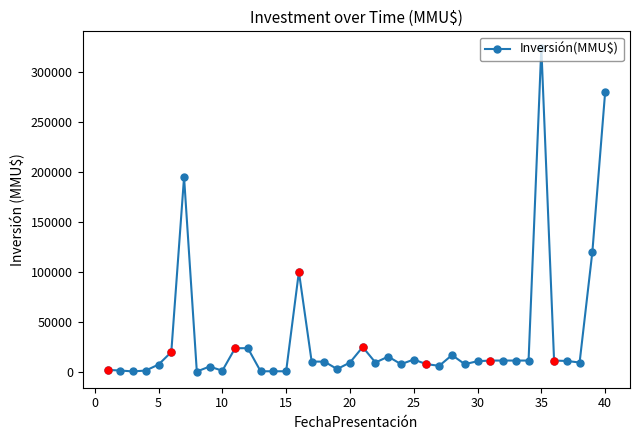

What is the sum of all values?

1324892